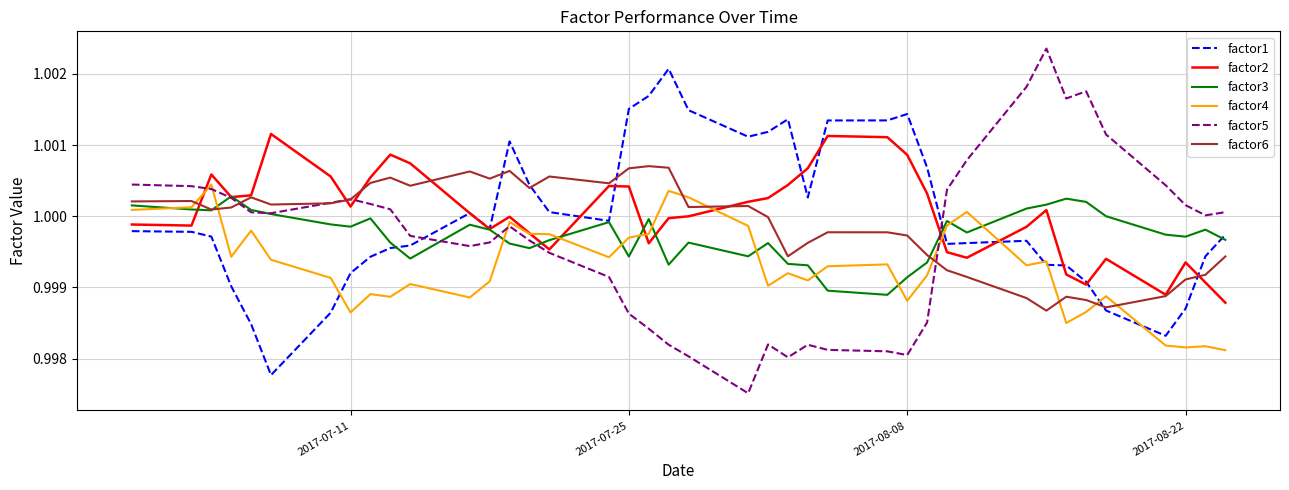

True or false: factor4 and factor5 intersect in this chart.

True